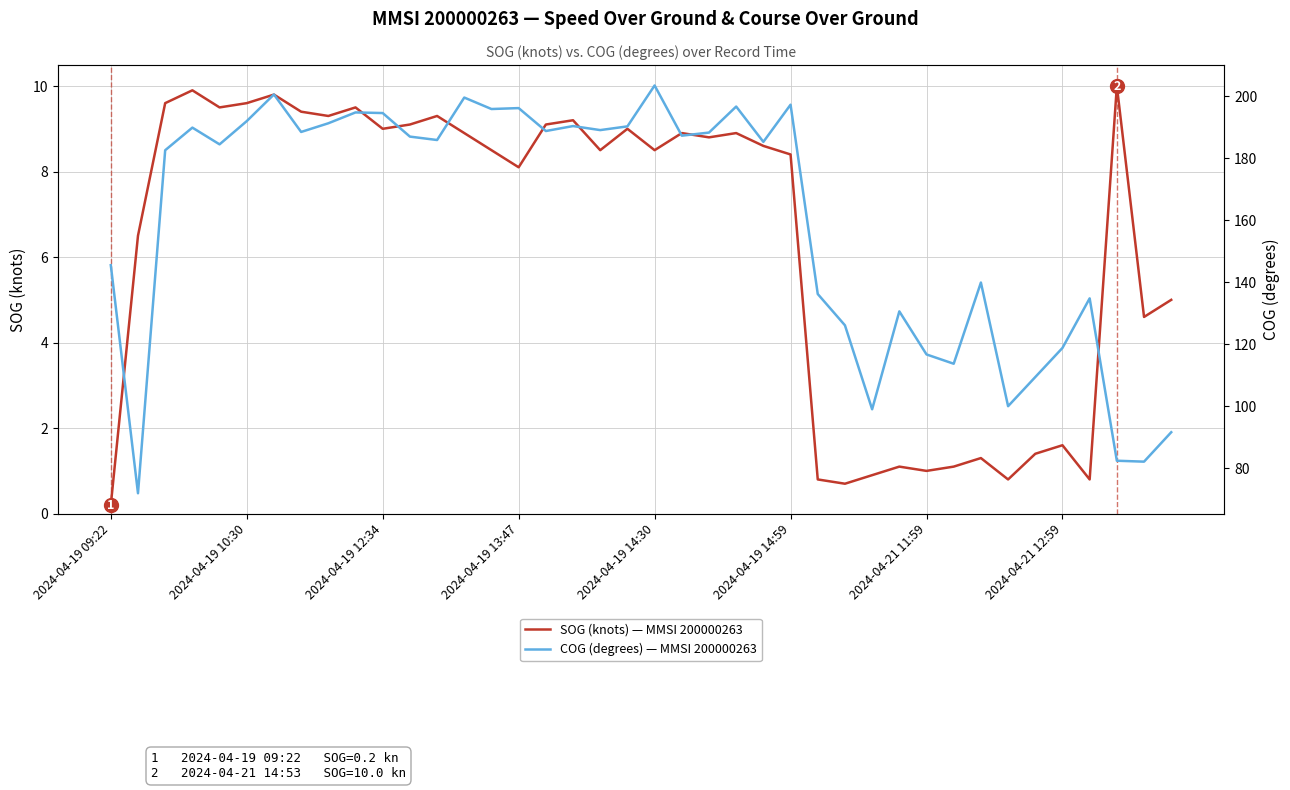

True or false: COG (degrees) — MMSI 200000263 and SOG (knots) — MMSI 200000263 intersect in this chart.

False